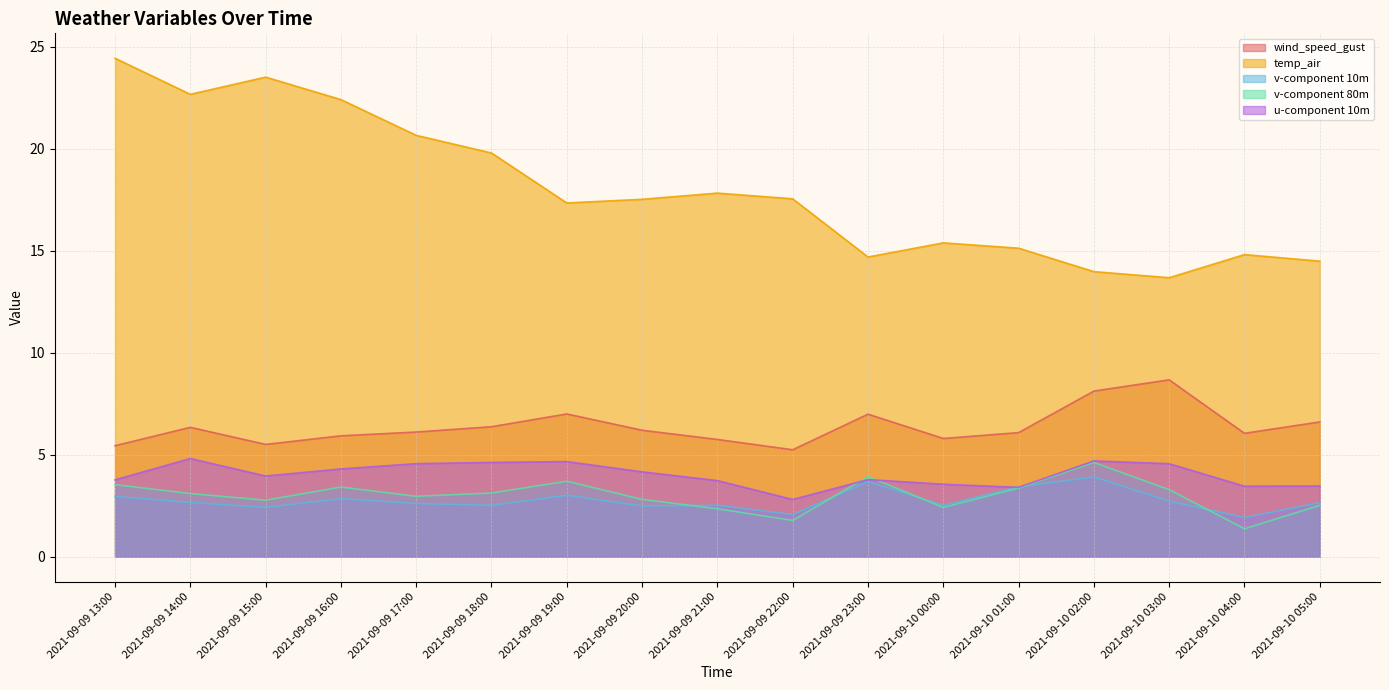

What is the minimum value shown in the chart?

1.4